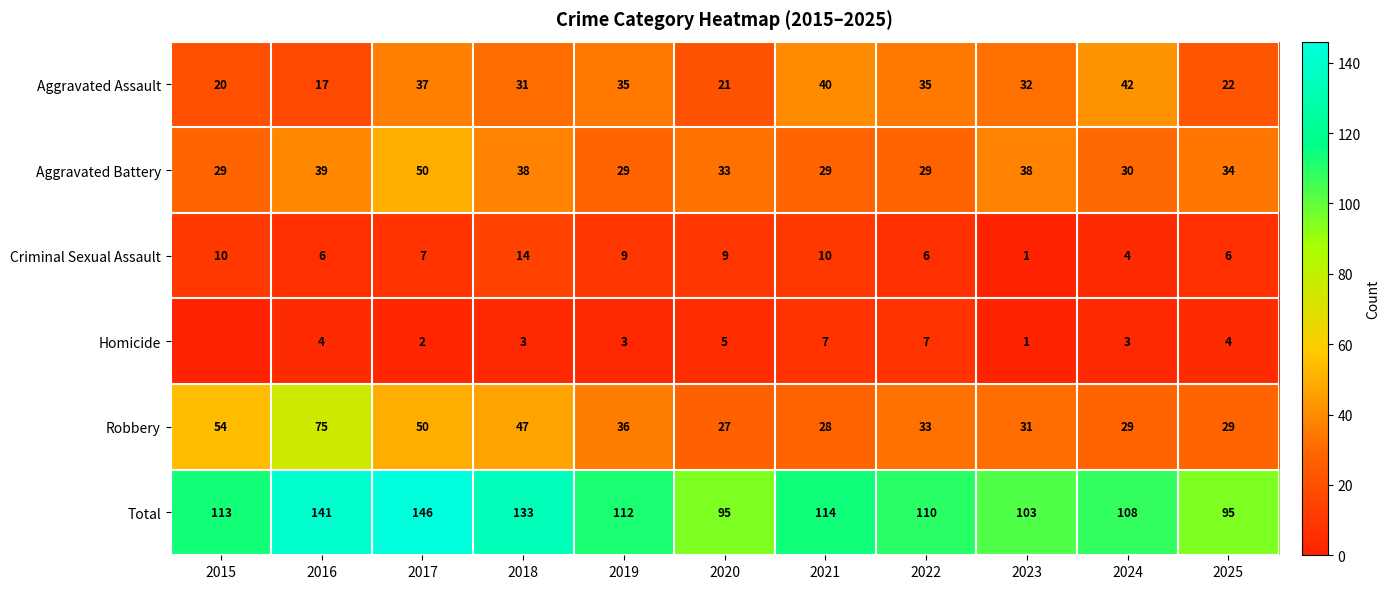

How many data points in Criminal Sexual Assault are less than 7?

5